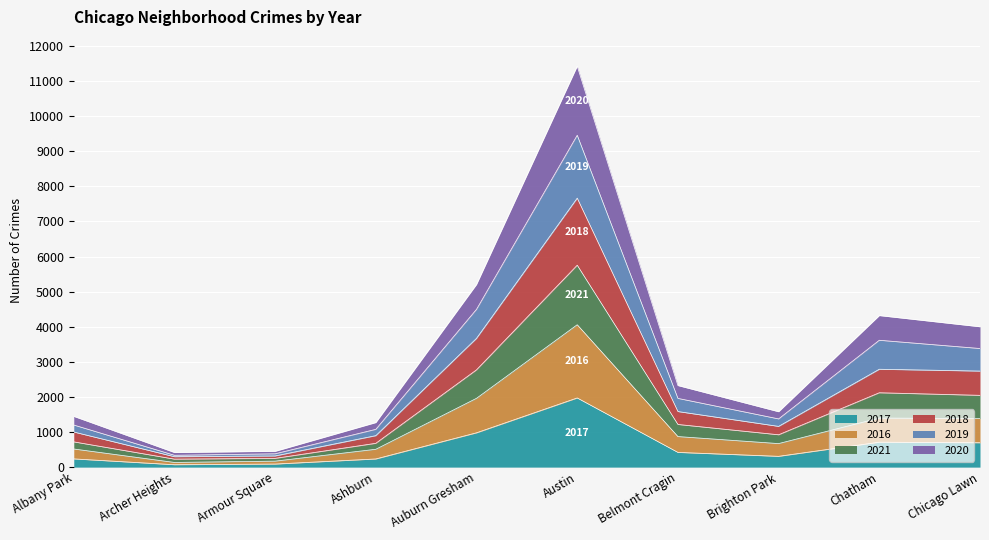

Rank the series at Chicago Lawn from highest to lowest value.

2019, 2021, 2018, 2020, 2016, 2017